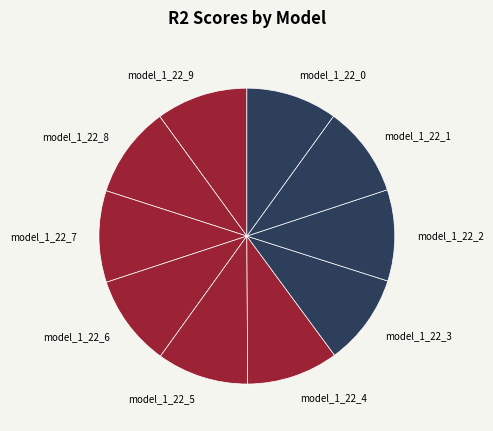

Is it true that model_1_22_9 is 10% of the pie?

True